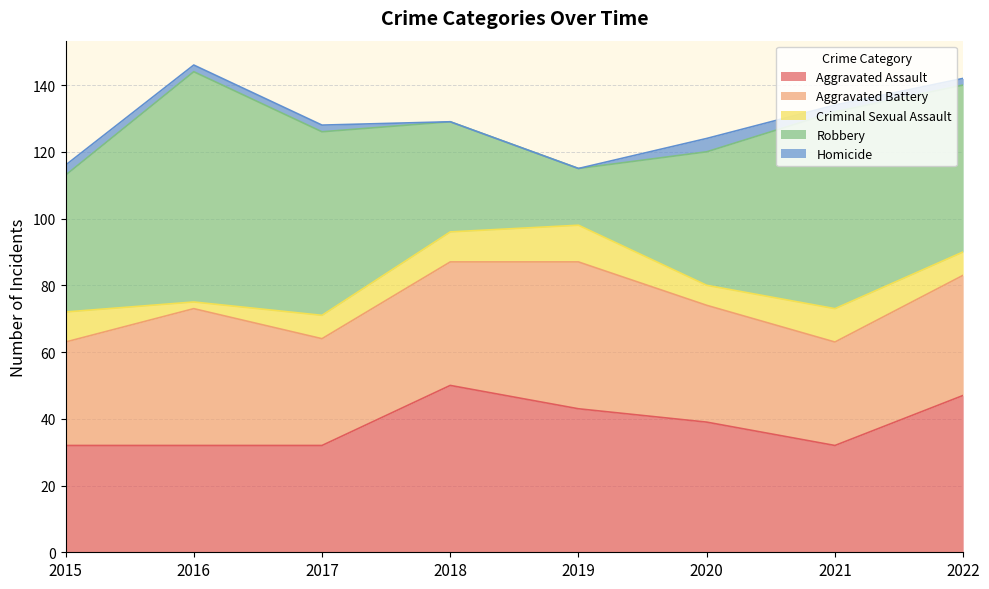

True or false: Homicide and Criminal Sexual Assault cross at least once.

False